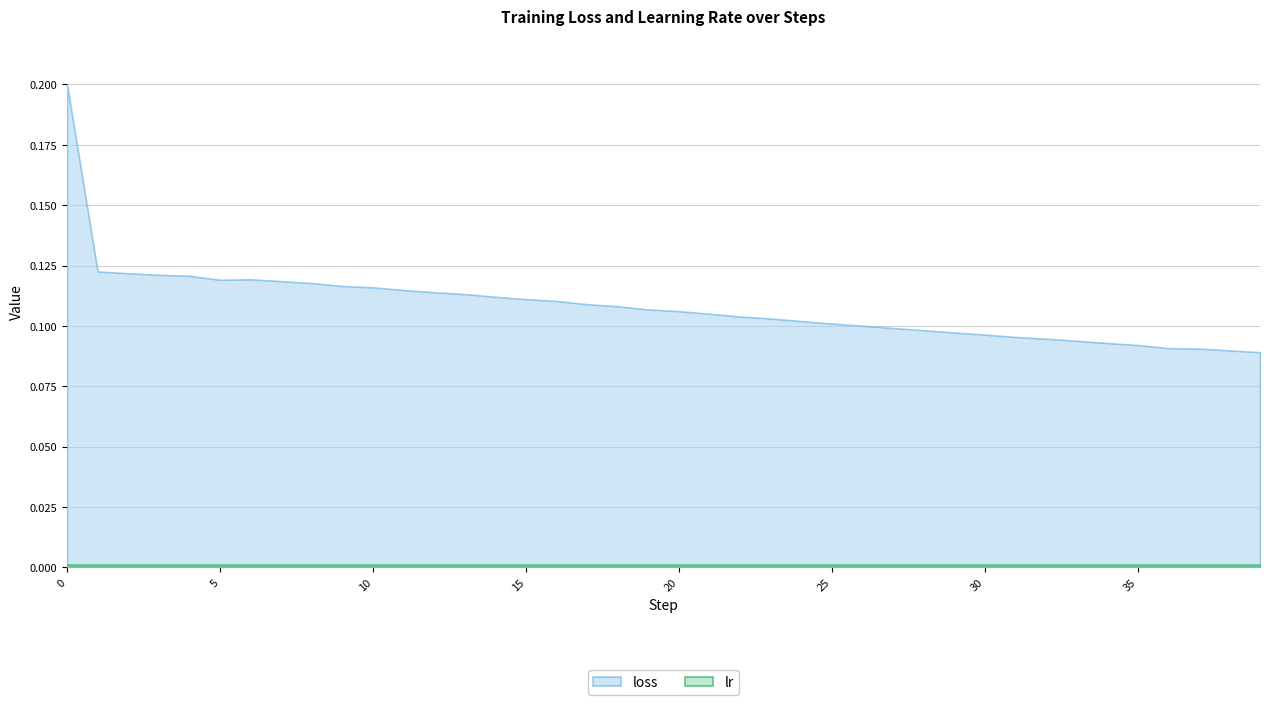

Between 8 and 25, which is larger?

8